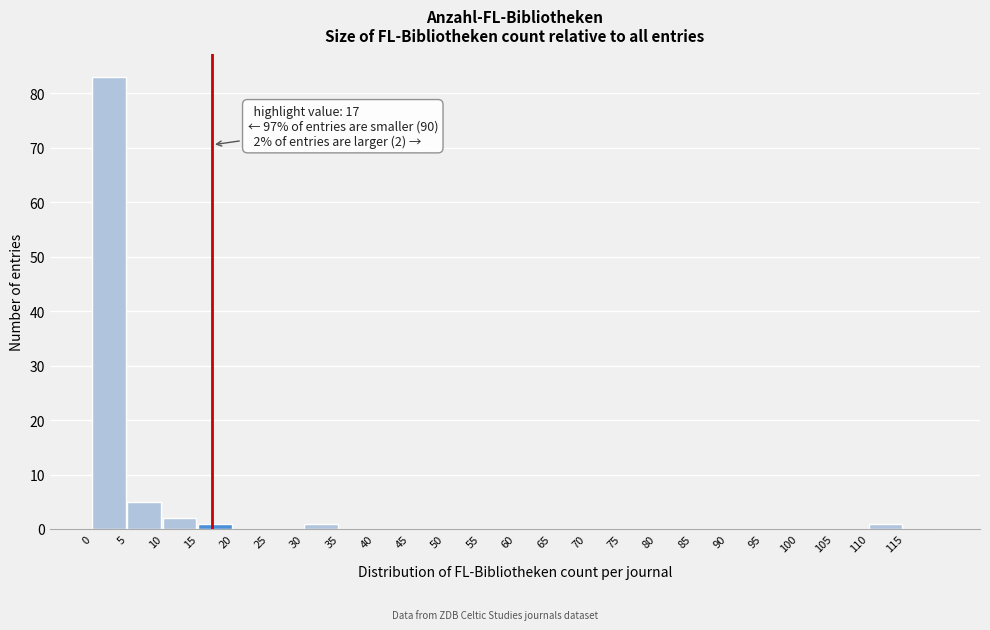

Over which range of the x-axis is the bar tallest?

0 to 5